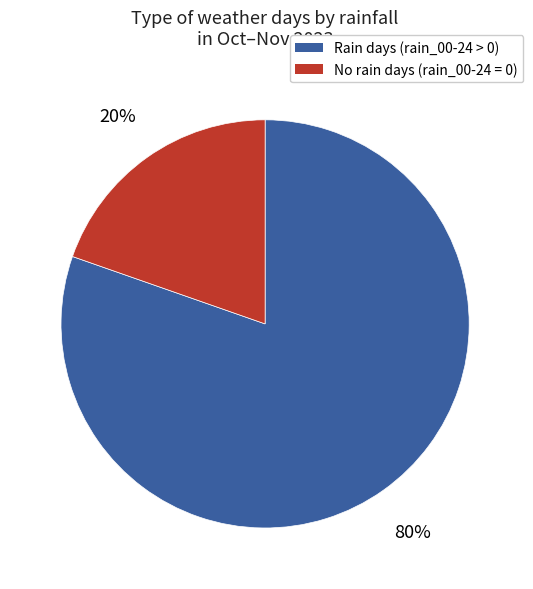

To the nearest percent, what is the average slice percentage?

50%